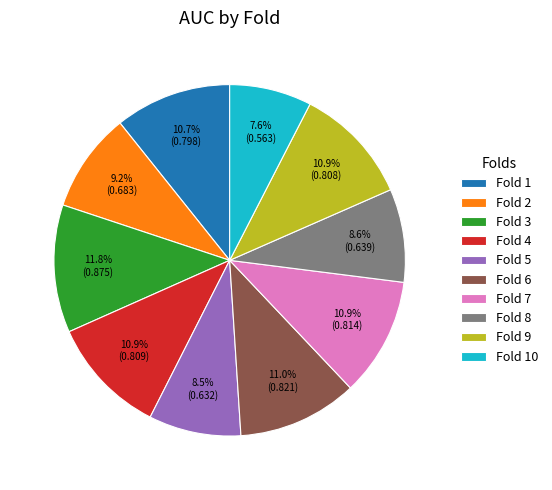

What percentage do Fold 6 and Fold 4 together represent?

21.9%